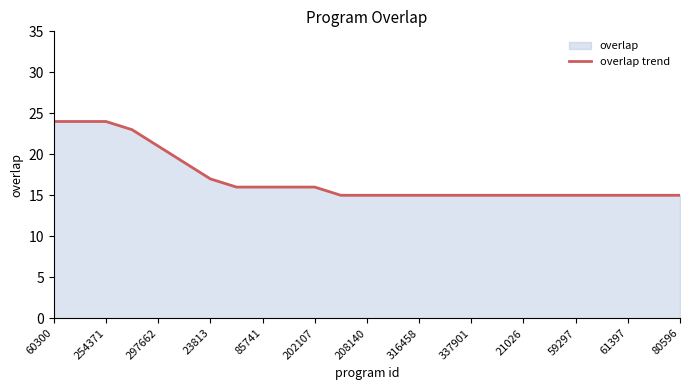

Approximately how many times larger is the value at 337901 compared to 297662?

0.7